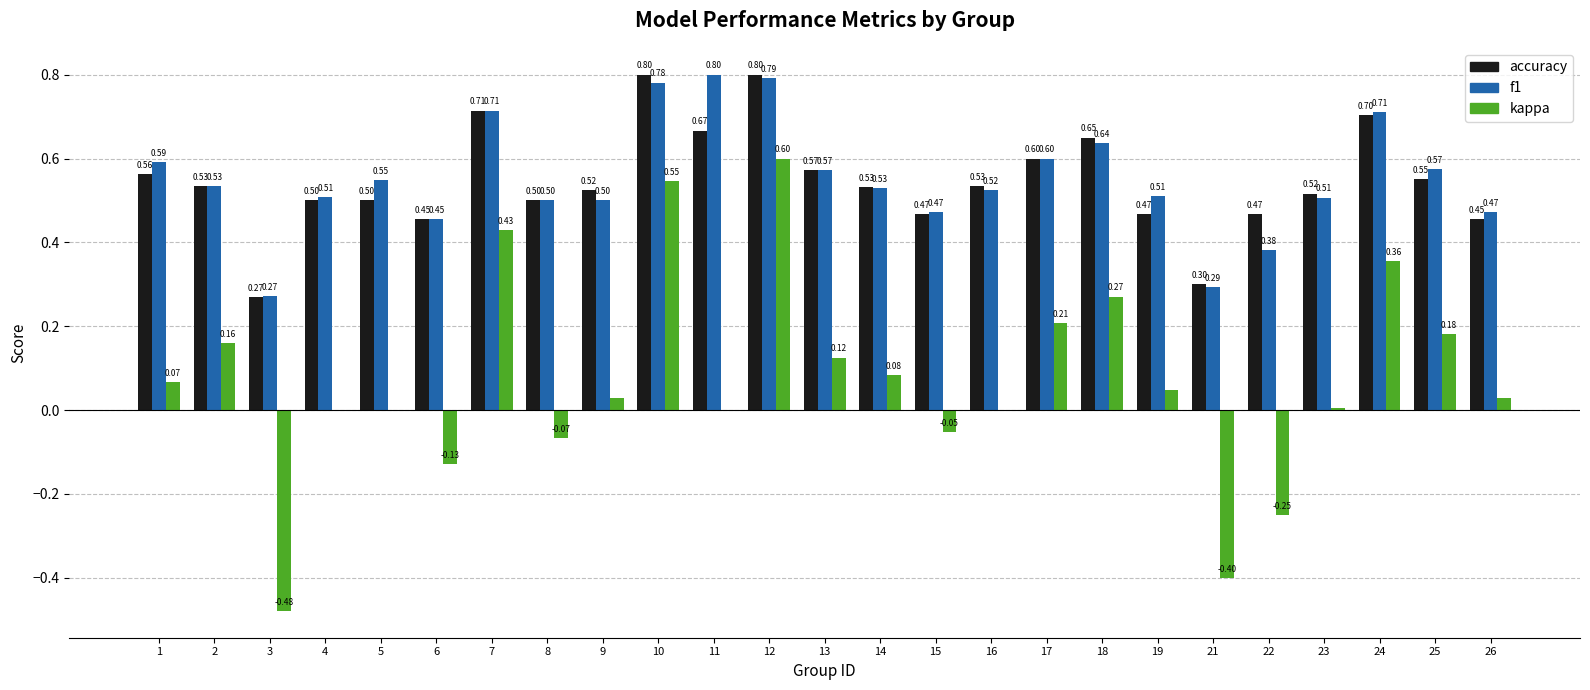

What is the sum of the f1 values at 23 and 13?

1.1